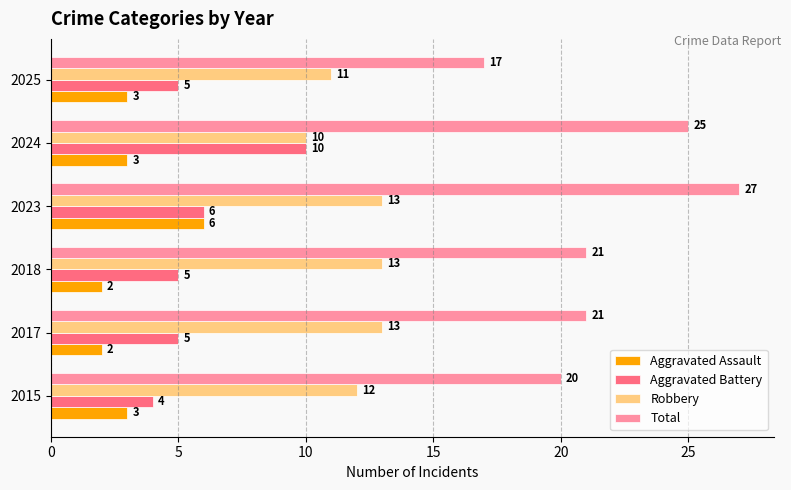

What is the average value of the Aggravated Assault series?

3